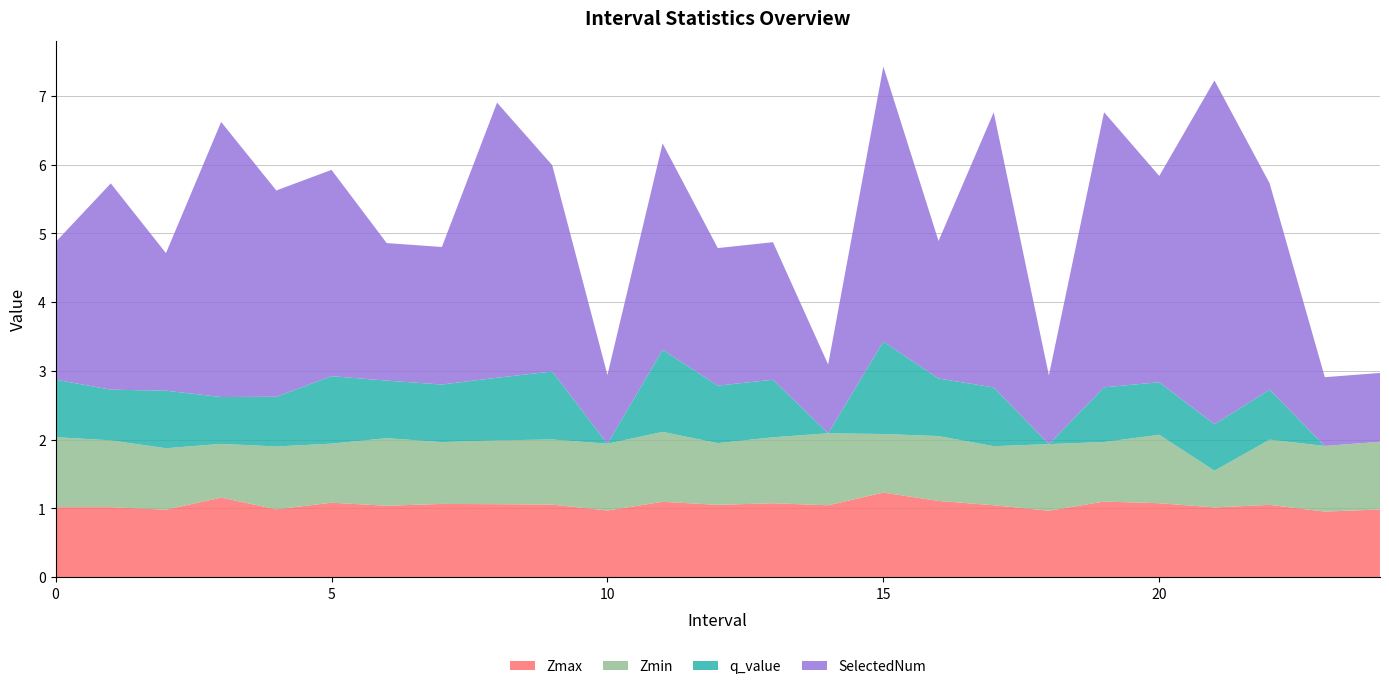

Reading left to right, extract all data points from this chart.

Zmax: 0=1.0	1=1.0	2=1.0	3=1.2	4=1.0	5=1.1	6=1.0	7=1.1	8=1.1	9=1.1	10=1.0	11=1.1	12=1.1	13=1.1	14=1.0	15=1.2	16=1.1	17=1.0	18=1.0	19=1.1	20=1.1	21=1.0	22=1.1	23=1.0	24=1.0
Zmin: 0=1.0	1=1.0	2=0.9	3=0.8	4=0.9	5=0.9	6=1.0	7=0.9	8=0.9	9=0.9	10=1.0	11=1.0	12=0.9	13=1.0	14=1.0	15=0.9	16=0.9	17=0.9	18=1.0	19=0.9	20=1.0	21=0.5	22=0.9	23=1.0	24=1.0
q_value: 0=0.8	1=0.7	2=0.8	3=0.7	4=0.7	5=1.0	6=0.8	7=0.8	8=0.9	9=1.0	10=0.0	11=1.2	12=0.8	13=0.8	14=0.0	15=1.3	16=0.8	17=0.9	18=0.0	19=0.8	20=0.8	21=0.7	22=0.7	23=0.0	24=0.0
SelectedNum: 0=2.0	1=3.0	2=2.0	3=4.0	4=3.0	5=3.0	6=2.0	7=2.0	8=4.0	9=3.0	10=1.0	11=3.0	12=2.0	13=2.0	14=1.0	15=4.0	16=2.0	17=4.0	18=1.0	19=4.0	20=3.0	21=5.0	22=3.0	23=1.0	24=1.0